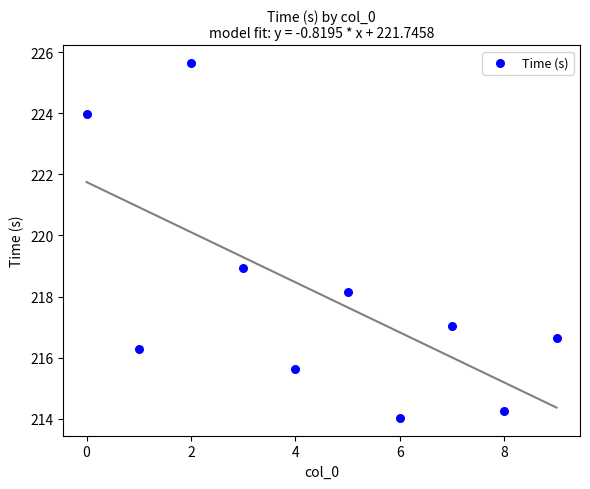

What is the range of Y values (max minus min)?

11.6